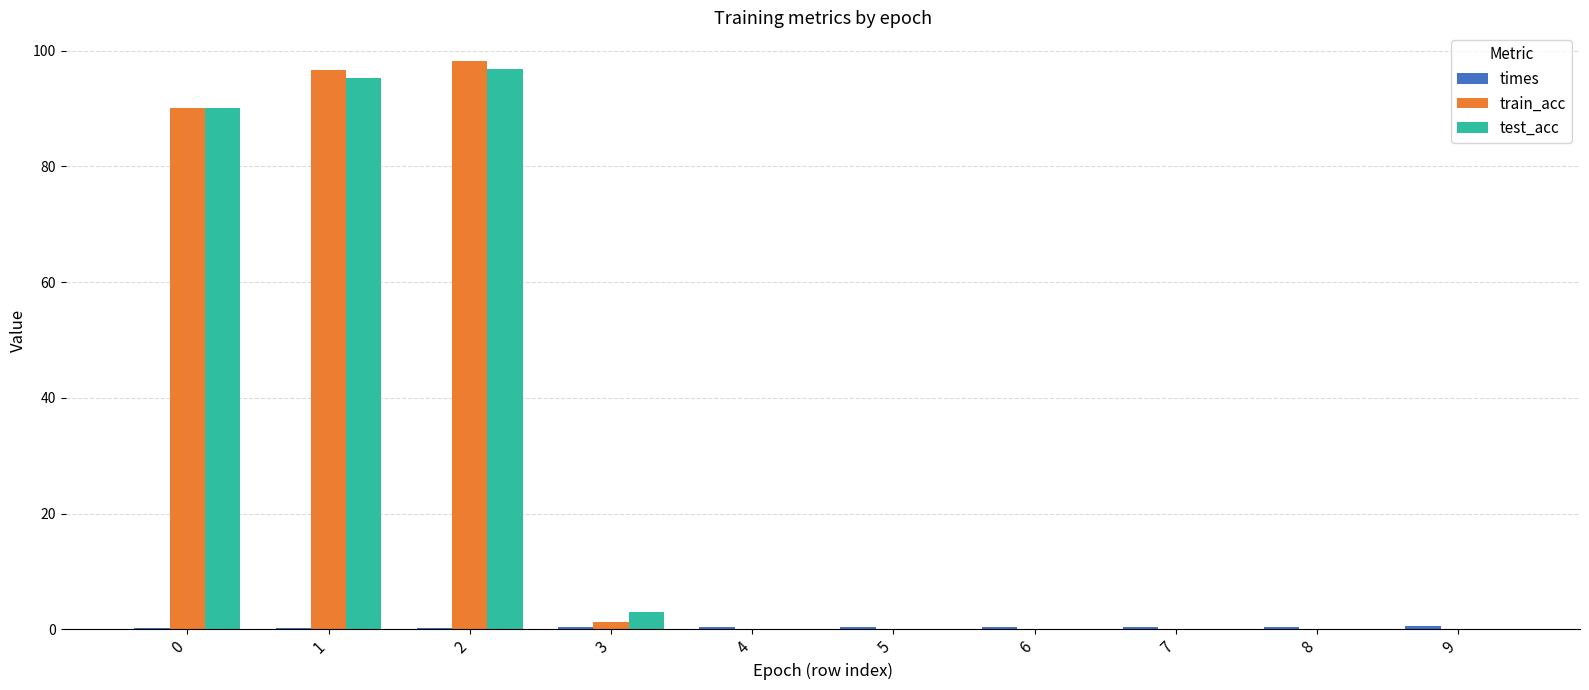

What is the highest value of the train_acc series?

98.3